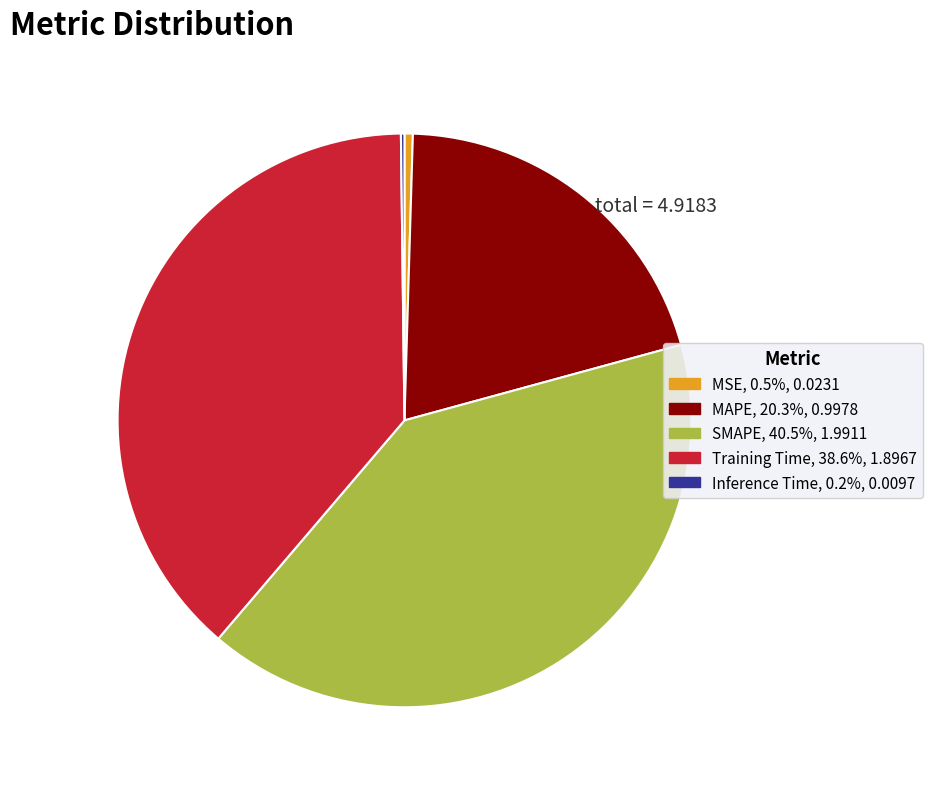

Which slice is the largest?

SMAPE